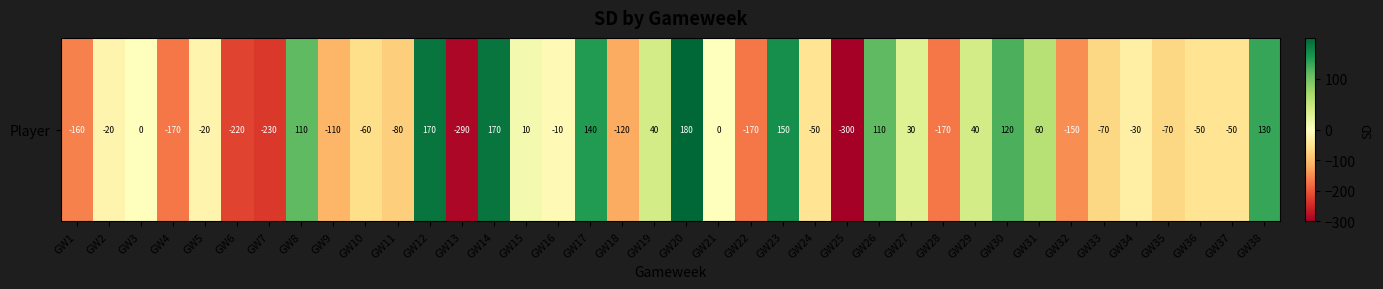

The value at GW32 is -150. True or false?

True